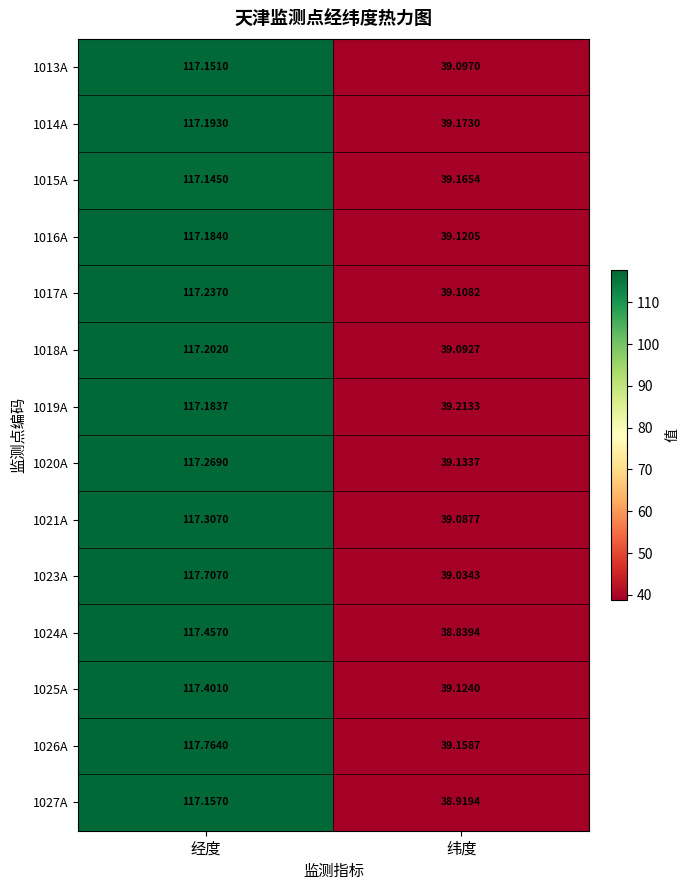

At which category is the sum across all series the highest?

经度